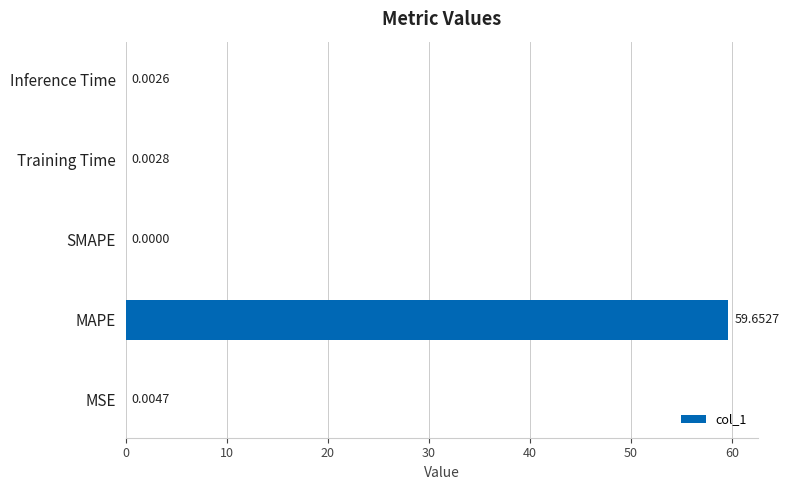

Which label corresponds to the largest value in the chart?

MAPE